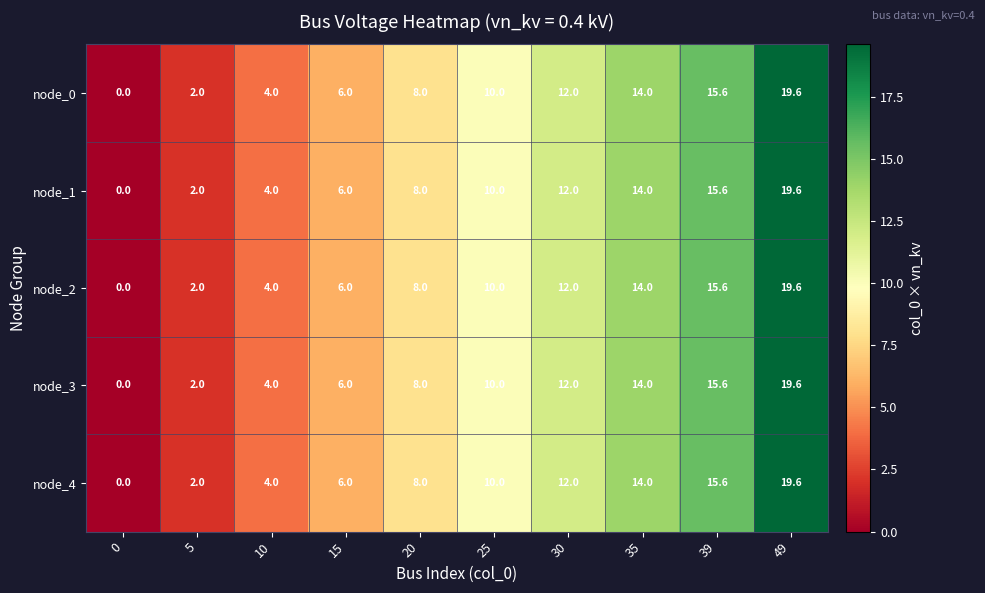

How many distinct data groups are displayed?

5